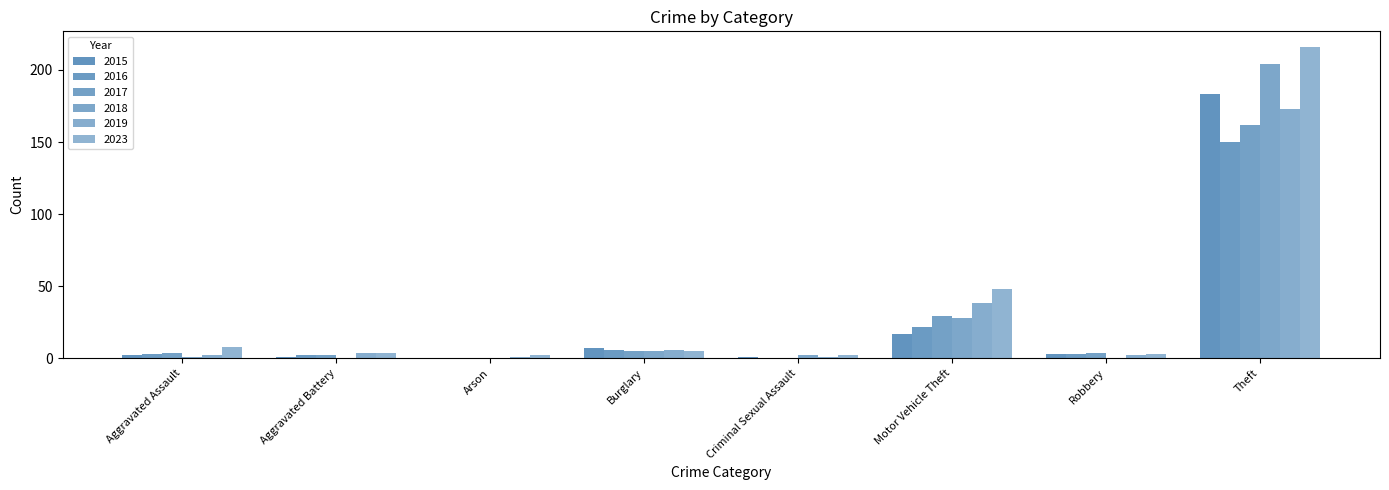

What position from the left is Motor Vehicle Theft?

6